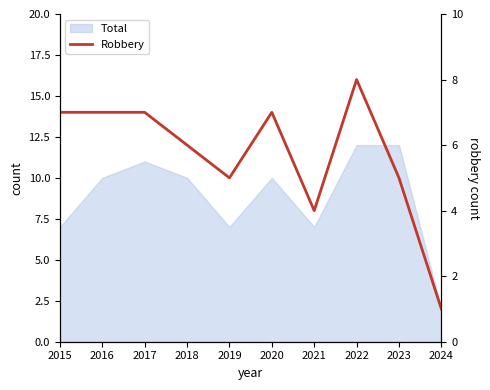

What is the difference between the maximum and minimum values?

7